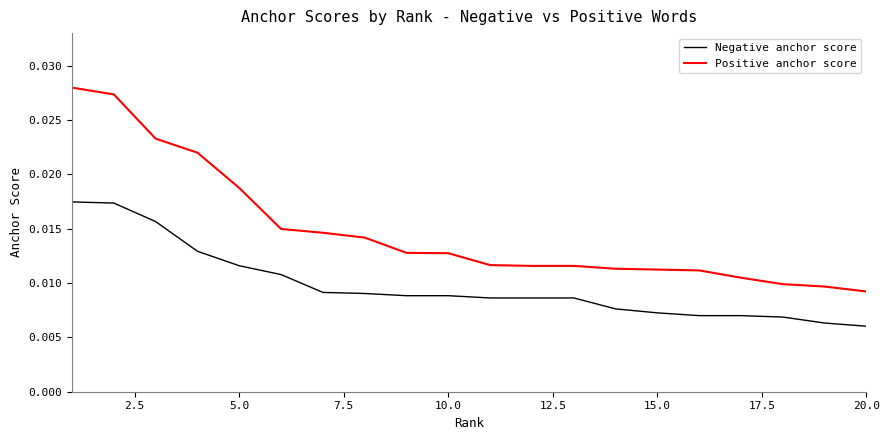

True or false: Negative anchor score and Positive anchor score intersect in this chart.

False